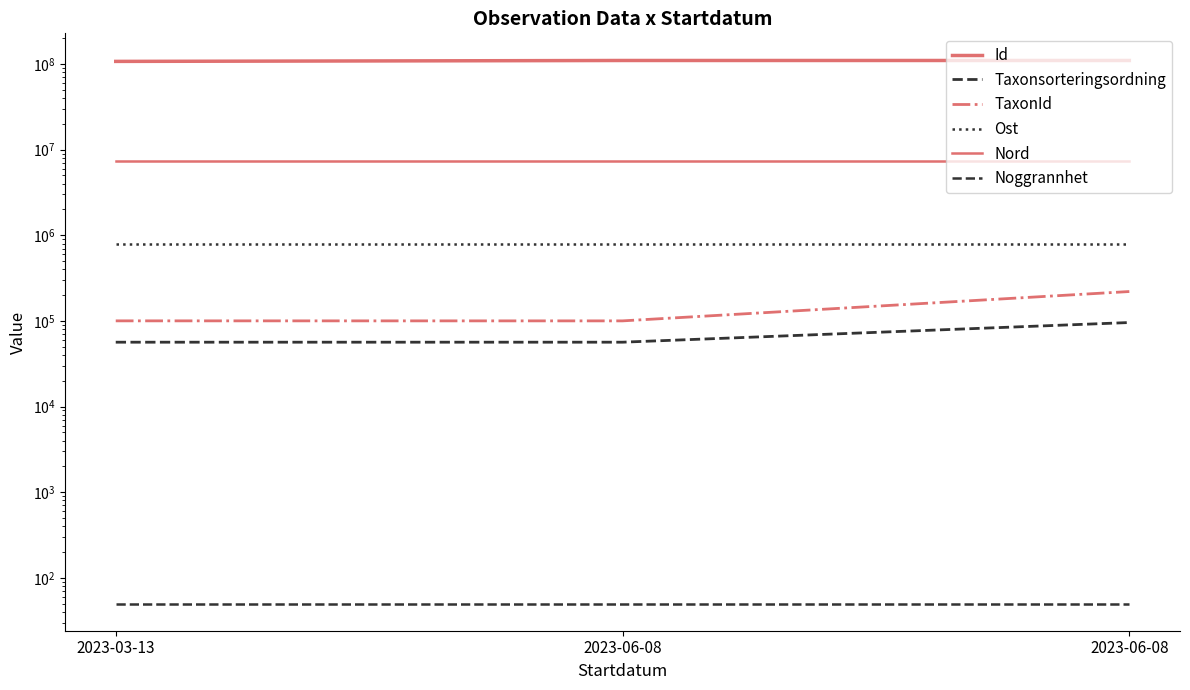

What is the label of the 1st point from the left?

2023-03-13